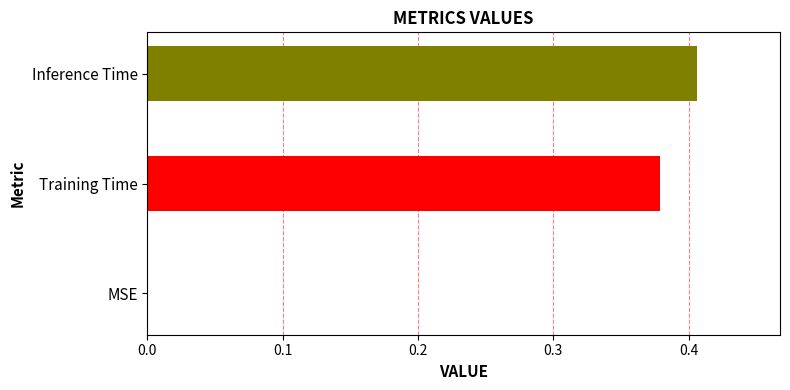

What position from the left is Training Time?

2